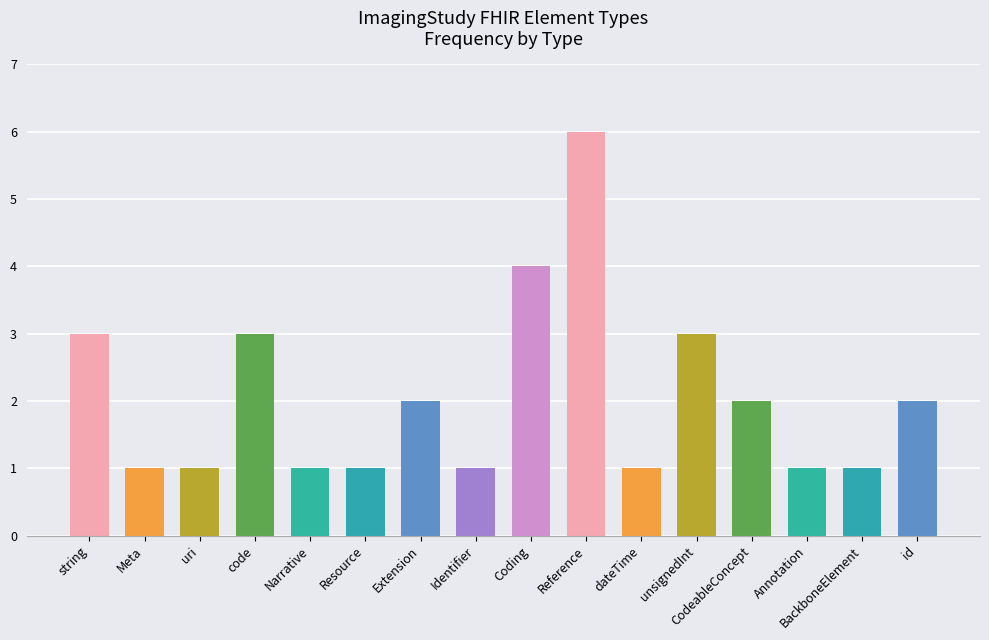

What is the difference between the values at unsignedInt and uri?

2